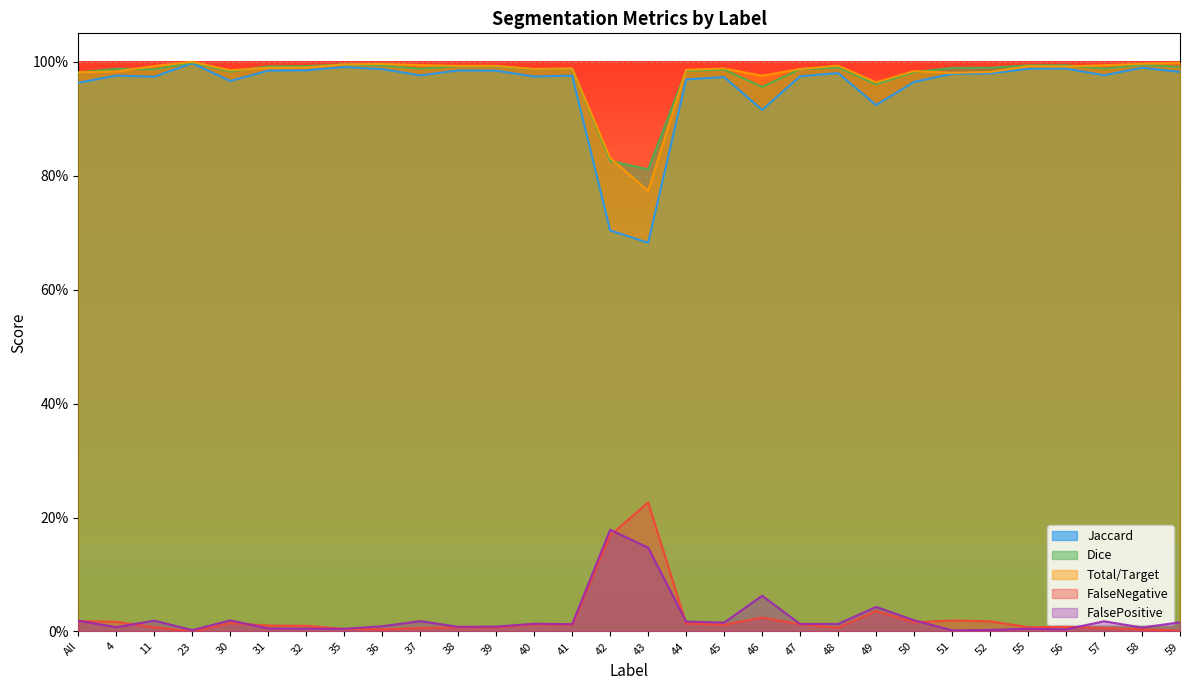

Between 52 and 44, which is larger?

52